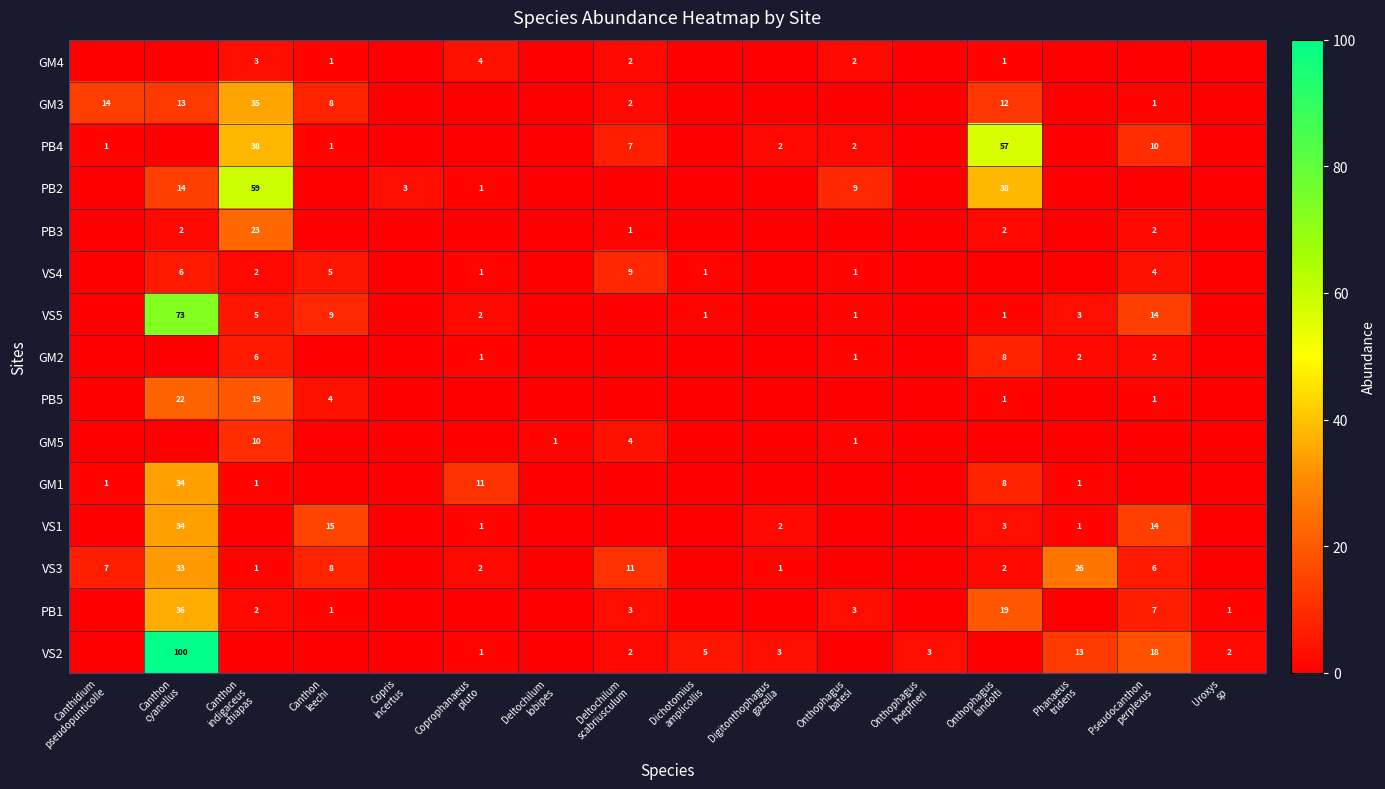

The GM1 series shows -15 at Onthophagus hoepfneri. True or false?

False